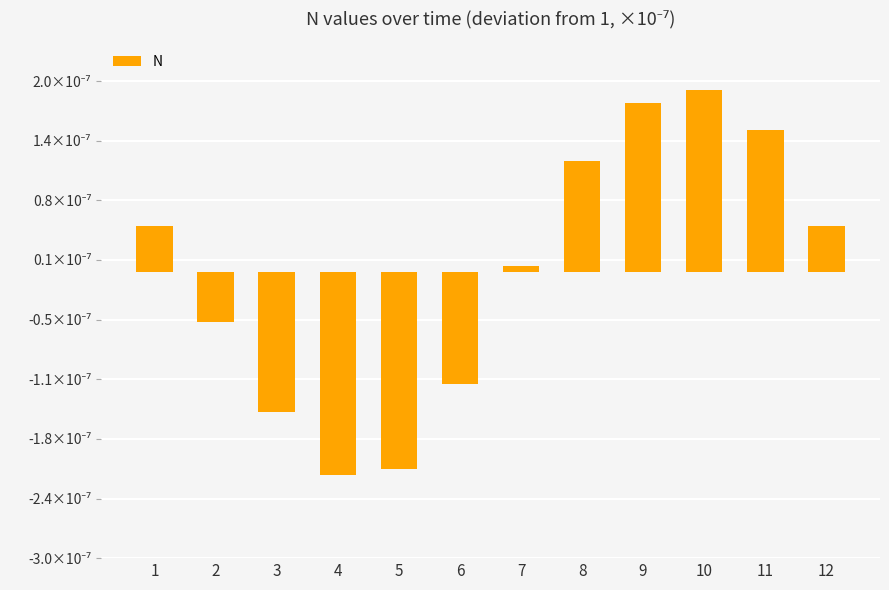

Which has a higher value, 6 or 10?

10